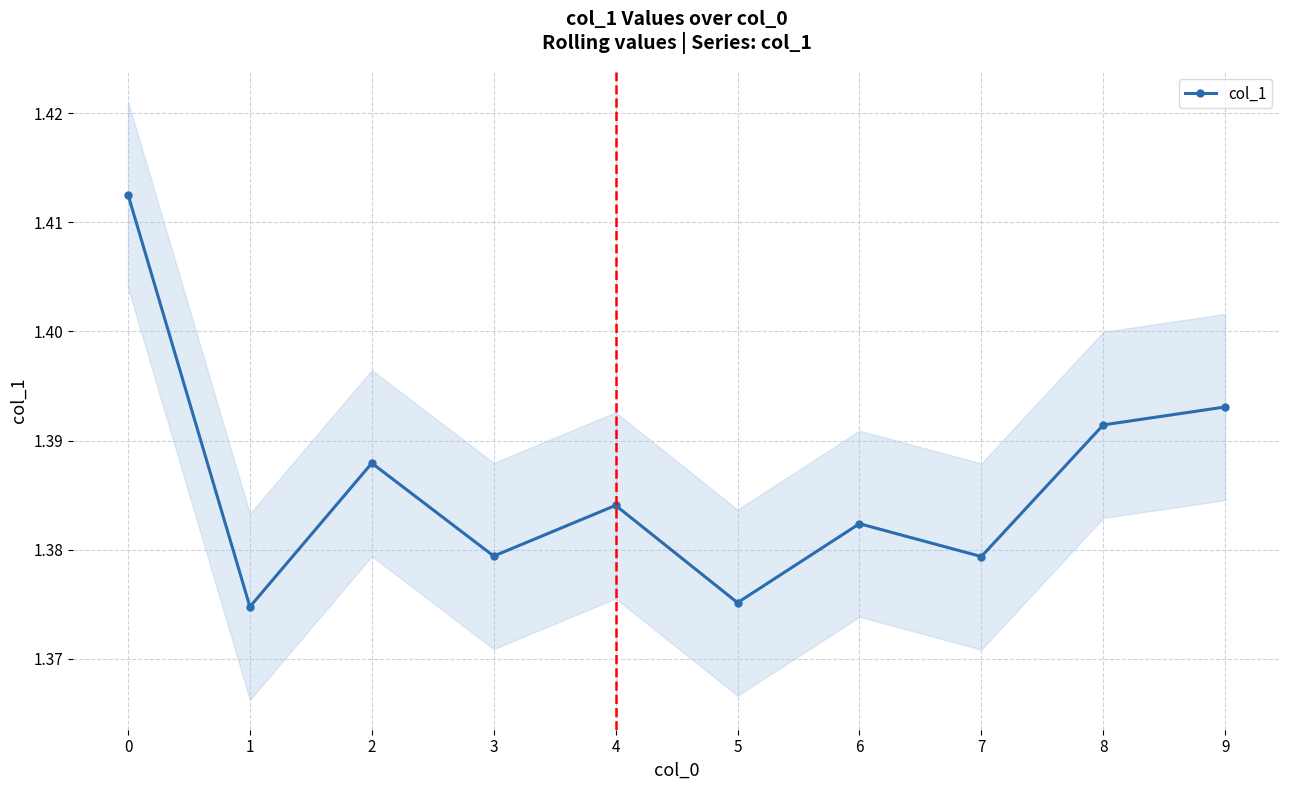

Rank the categories by value from lowest to highest.

1, 5, 7, 3, 6, 4, 2, 8, 9, 0